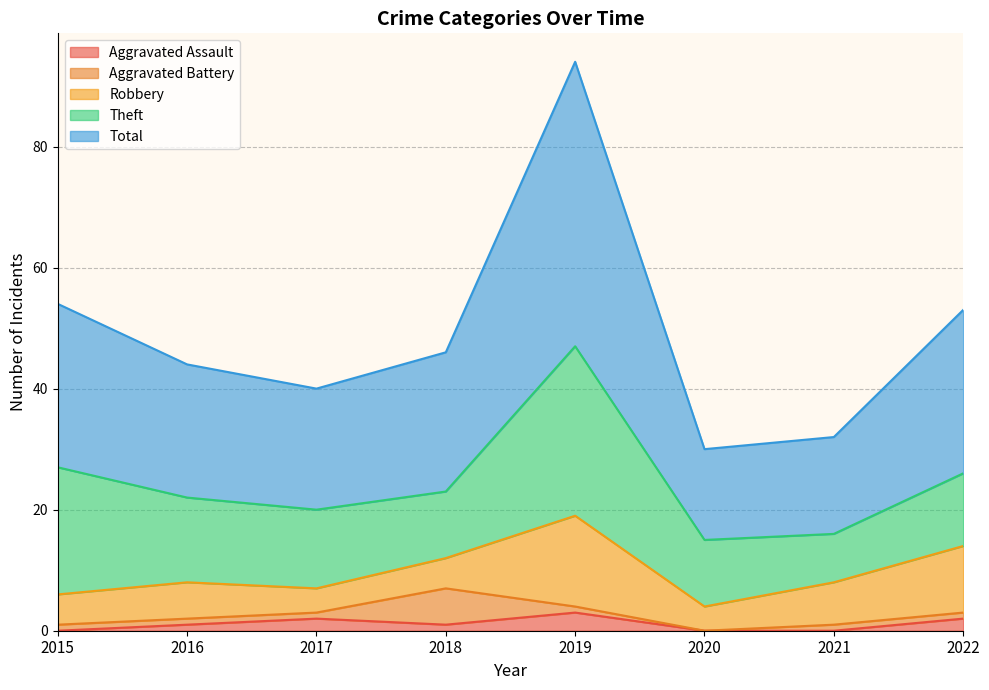

Reading left to right, extract all data points from this chart.

Aggravated Assault: 2015=0	2016=1	2017=2	2018=1	2019=3	2020=0	2021=0	2022=2
Aggravated Battery: 2015=1	2016=1	2017=1	2018=6	2019=1	2020=0	2021=1	2022=1
Robbery: 2015=5	2016=6	2017=4	2018=5	2019=15	2020=4	2021=7	2022=11
Theft: 2015=21	2016=14	2017=13	2018=11	2019=28	2020=11	2021=8	2022=12
Total: 2015=27	2016=22	2017=20	2018=23	2019=47	2020=15	2021=16	2022=27